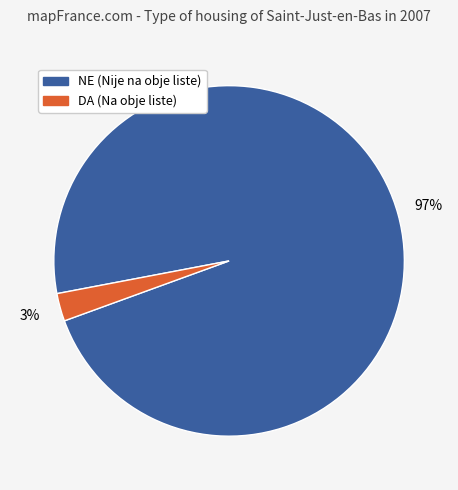

How many slices are in this pie chart?

2